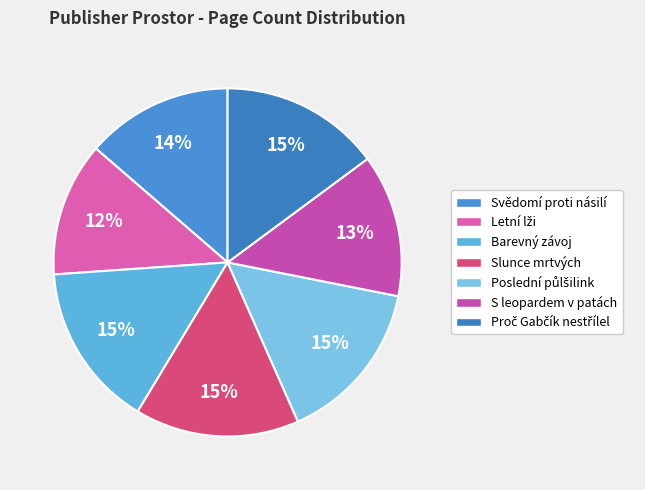

Count the number of slices in the pie.

7